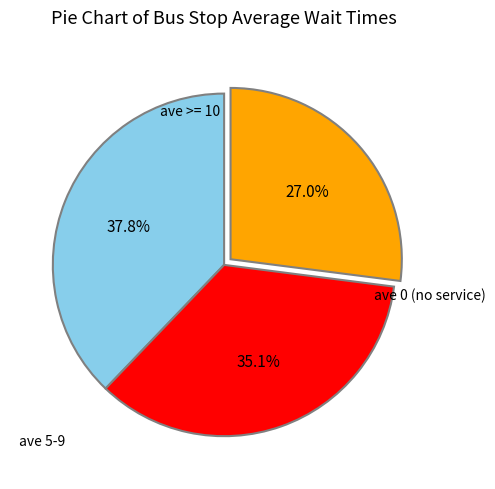

Is there a majority slice in this chart?

No